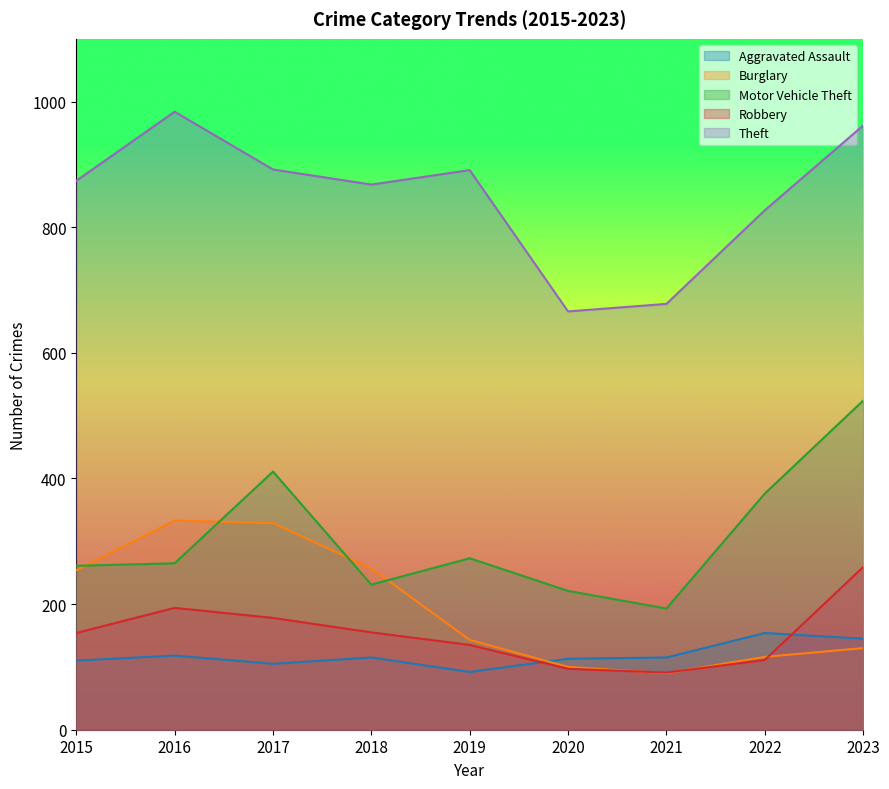

Which series has the largest range (max minus min)?

Motor Vehicle Theft